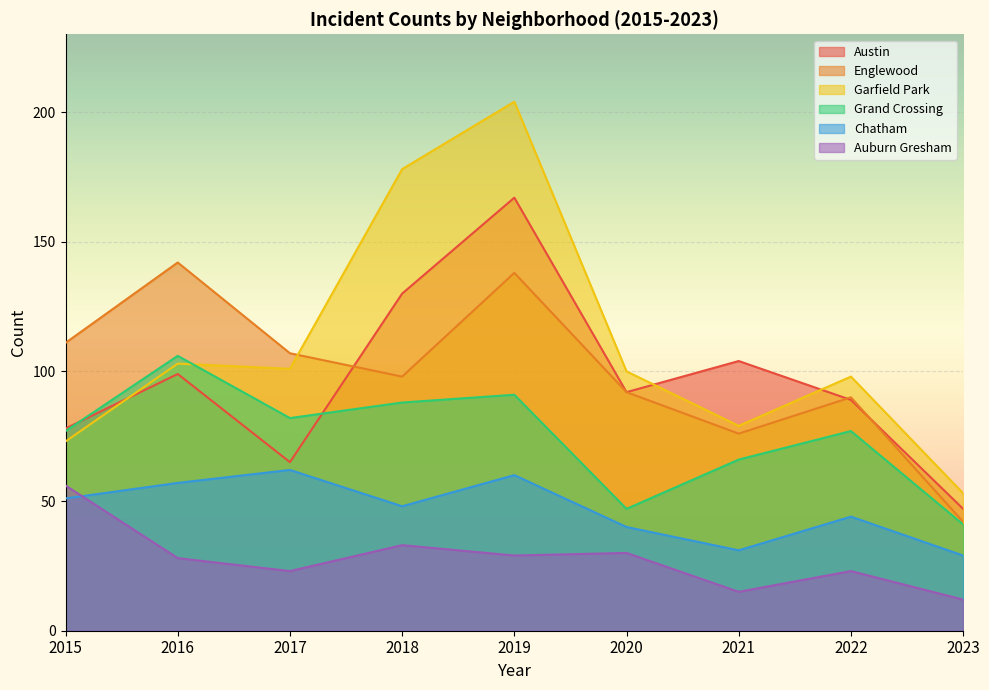

Which series has the largest total across all categories?

Garfield Park